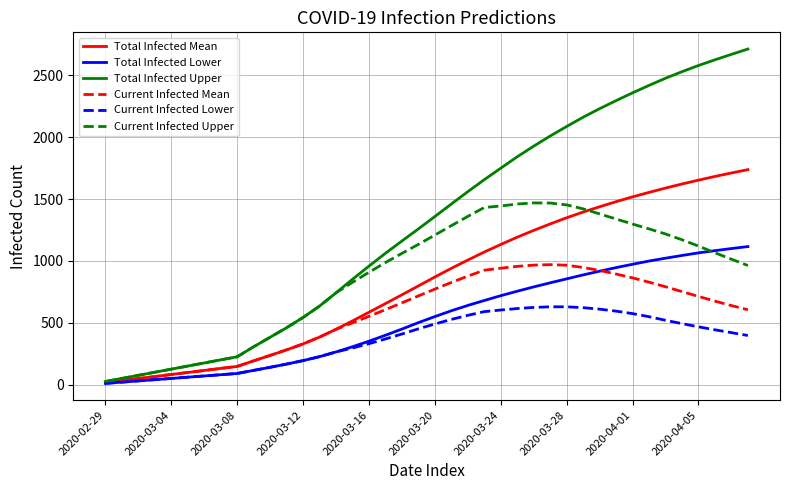

What is the maximum value shown in the chart?

2713